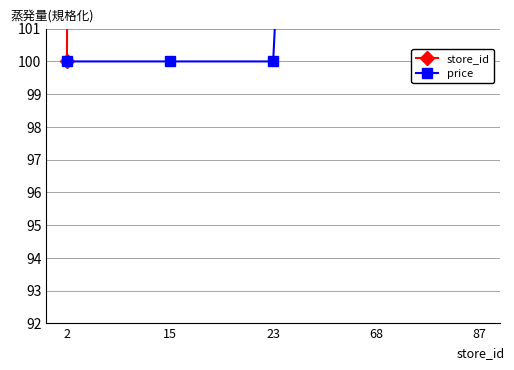

In price, how many points are higher than both neighbors (excluding endpoints)?

1